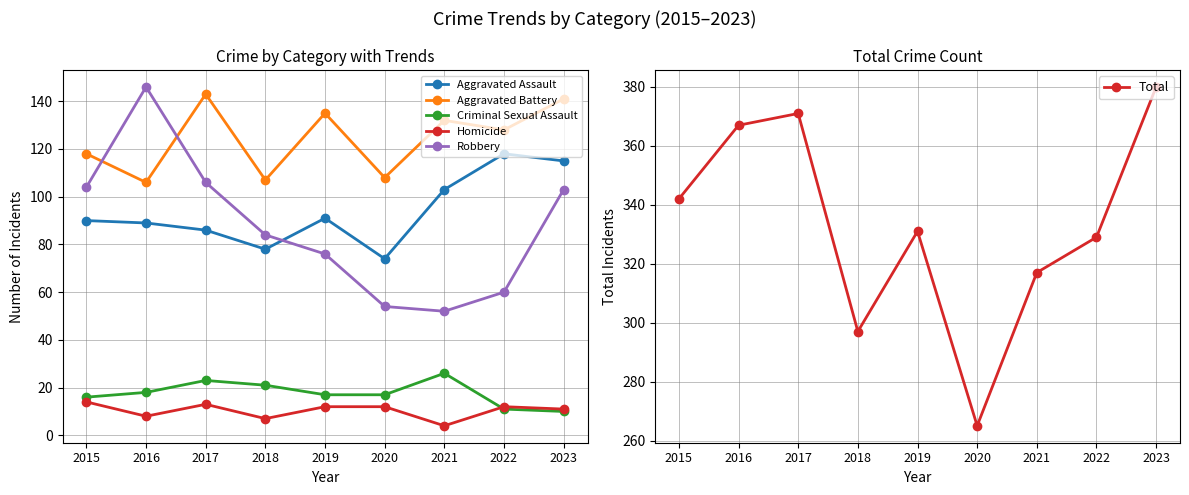

At which category is the sum across all series the highest?

2023